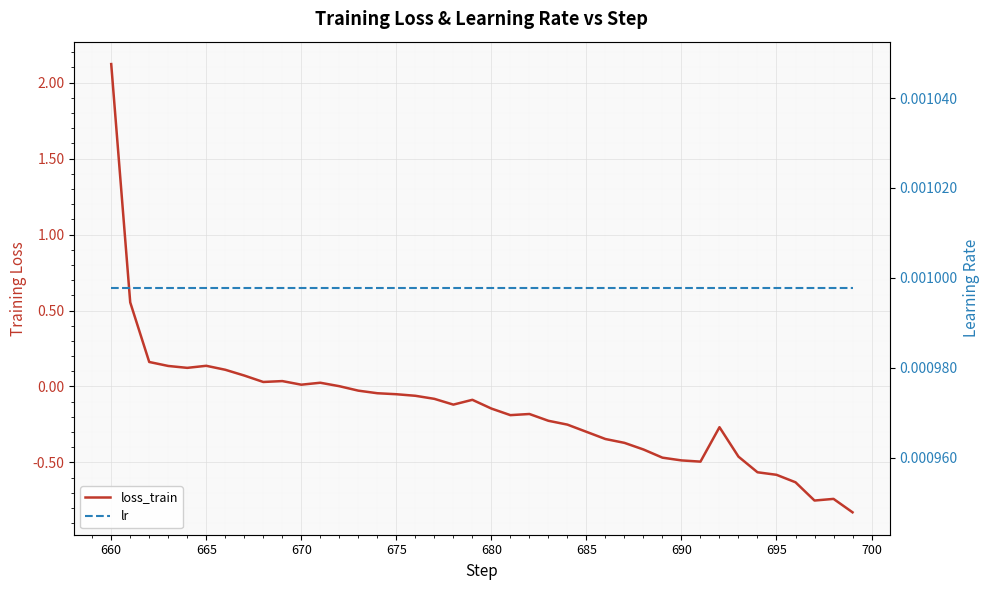

What is the sum of all loss_train values?

-5.7